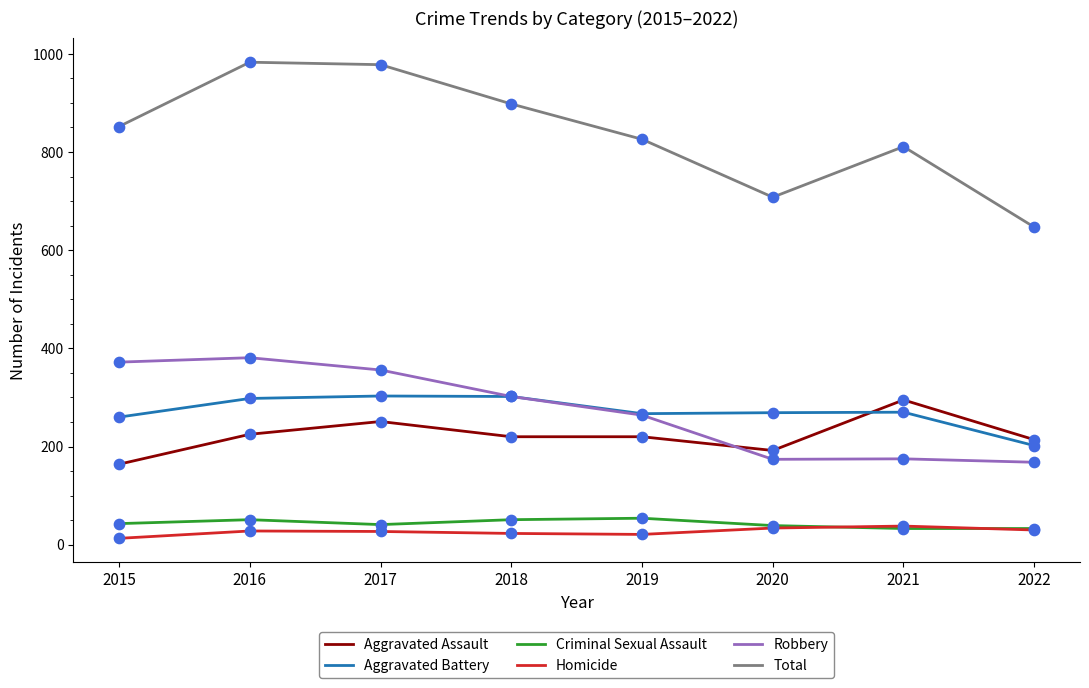

What are all the series names shown in the legend?

Aggravated Assault, Aggravated Battery, Criminal Sexual Assault, Homicide, Robbery, Total